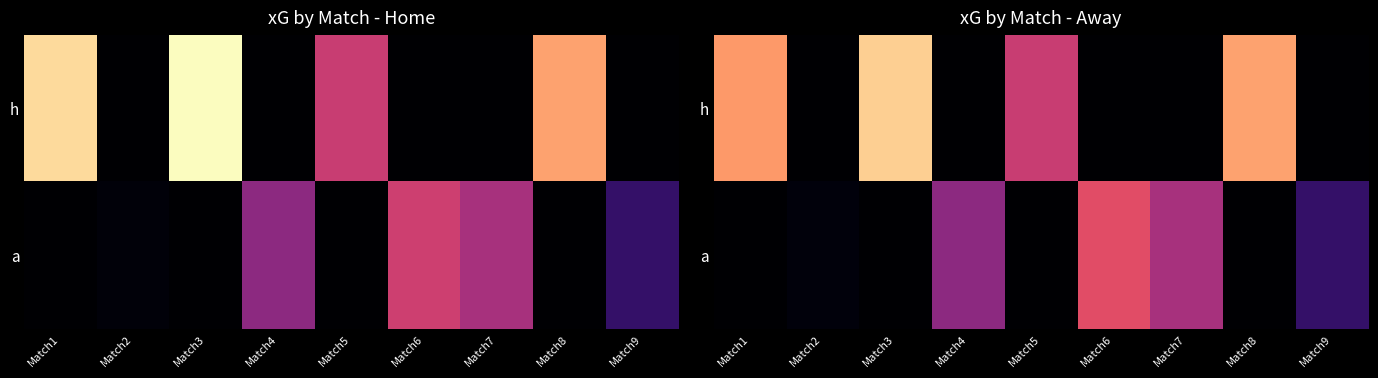

Which category has the lowest value across all series?

Match2